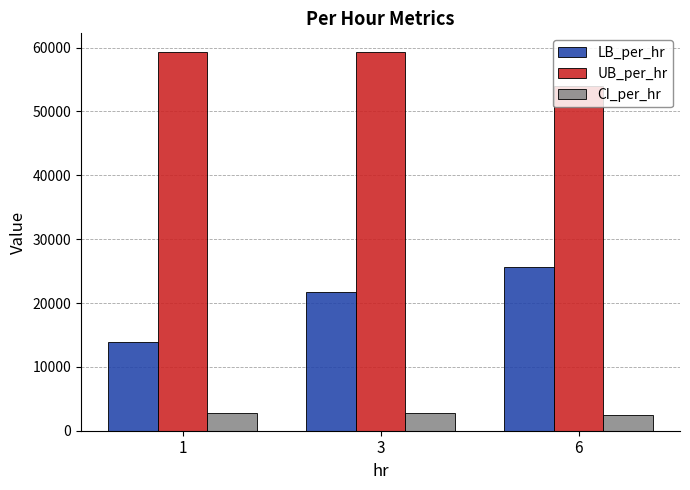

How many data points in CI_per_hr are less than 2715?

1